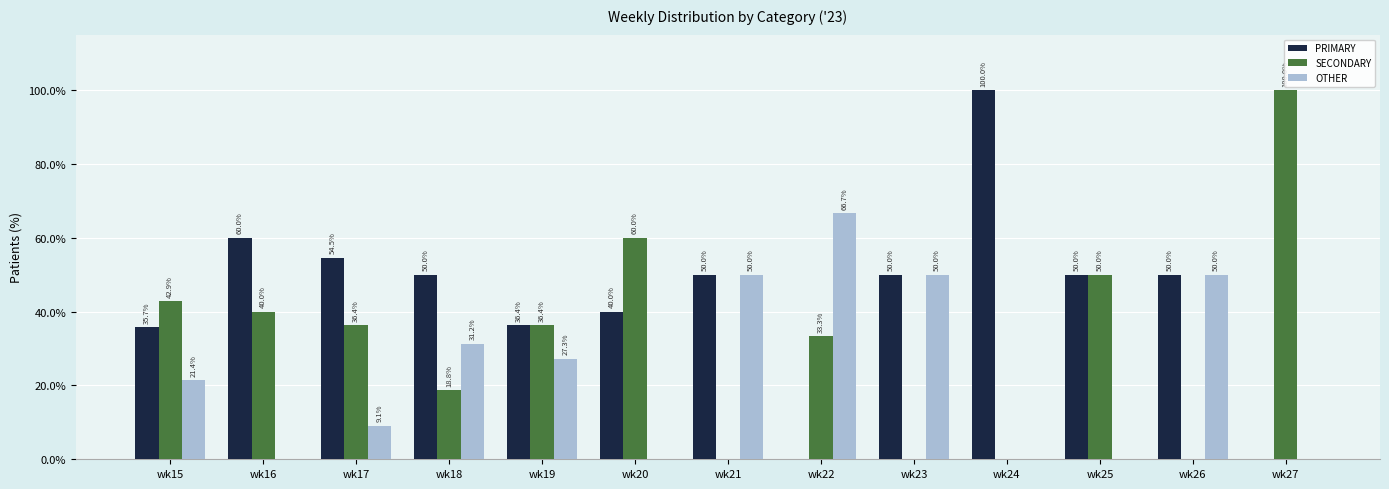

What is the approximate value of OTHER at wk17?

9.1